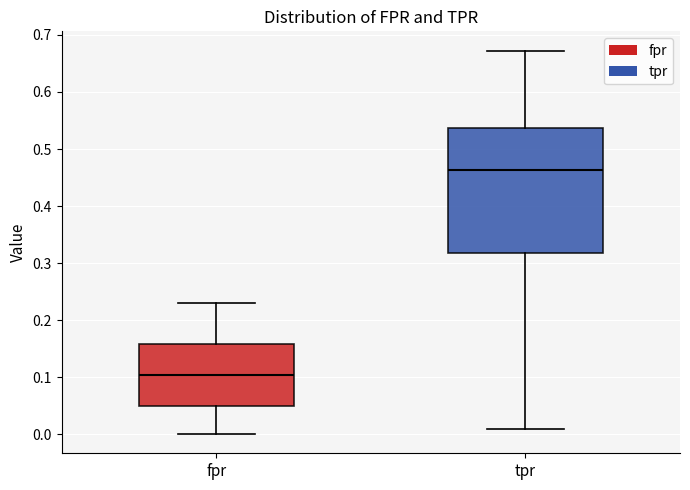

Reading left to right, transcribe this box plot: for each box, give where its median line is, the range the box spans, and where its two whiskers end, as read against the y-axis. The values are not printed on the chart, so give them approximately, as read against the axis.

fpr: median 0.10, box 0.05 to 0.16, whiskers 0.00 to 0.23
tpr: median 0.46, box 0.32 to 0.54, whiskers 0.01 to 0.67